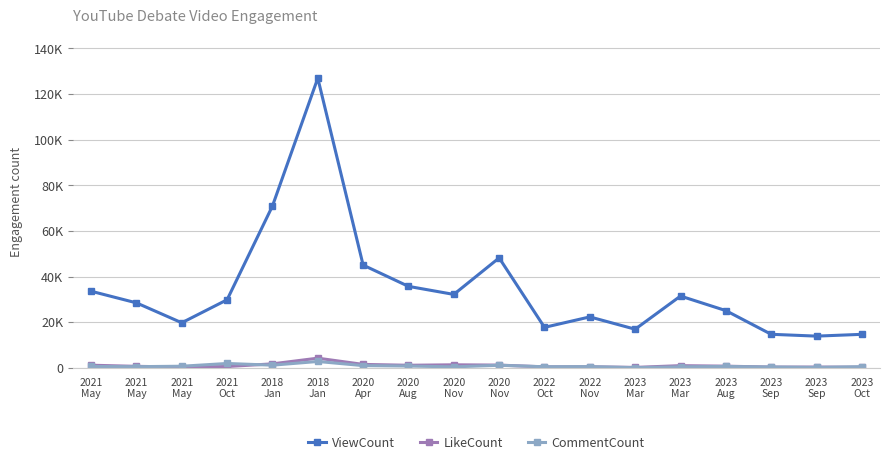

Reading right to left, list all the values displayed in this chart.

ViewCount: 14727	13943	14744	25121	31502	16966	22364	17783	48227	32220	35743	45070	126982	70952	29882	19792	28515	33618
LikeCount: 311	384	368	780	1004	240	498	470	1246	1377	1172	1550	4283	1790	621	406	701	1194
CommentCount: 560	223	420	653	497	113	581	520	1172	472	834	1022	2833	1214	1955	747	562	641